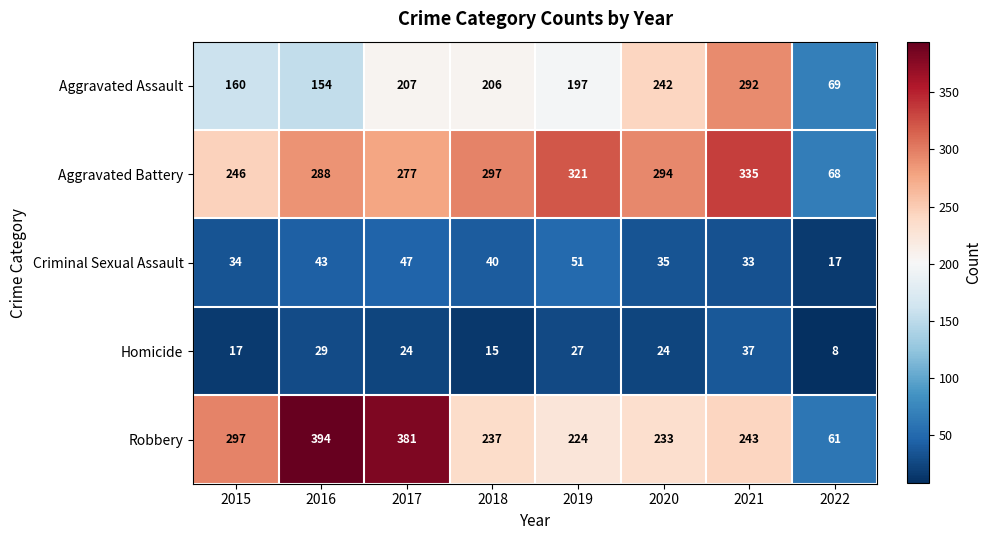

At how many categories does at least one series exceed 367?

2